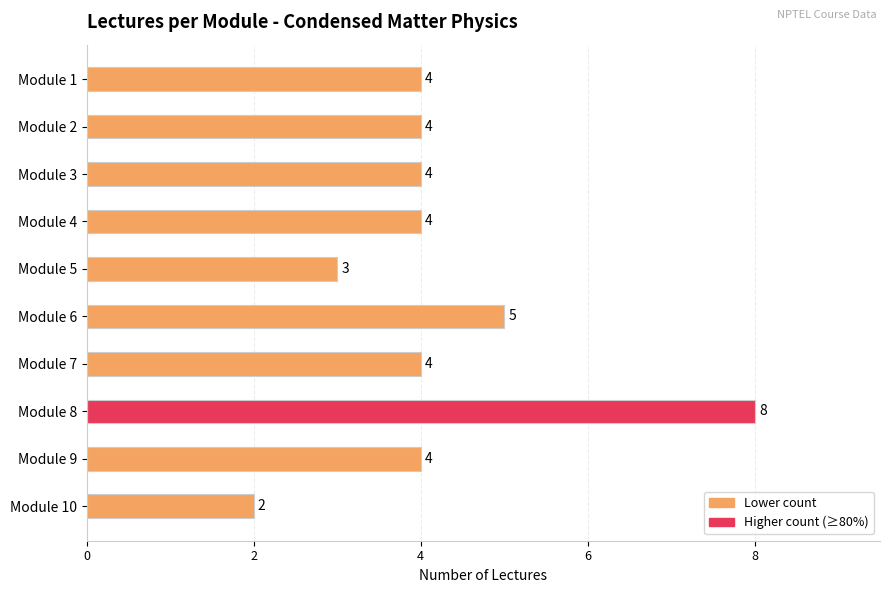

At which label is the value closest to 5?

Module 6